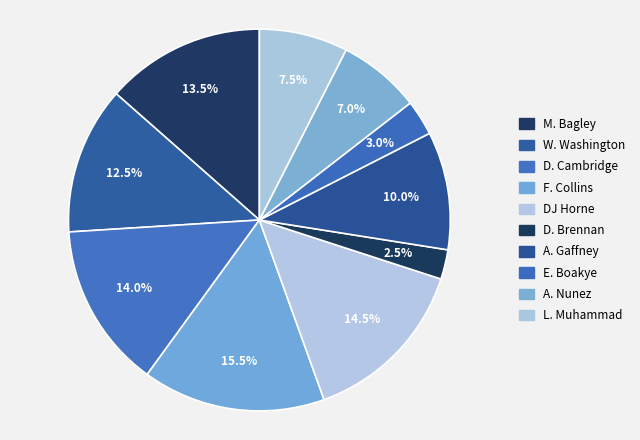

What is the largest slice in the pie chart?

F. Collins